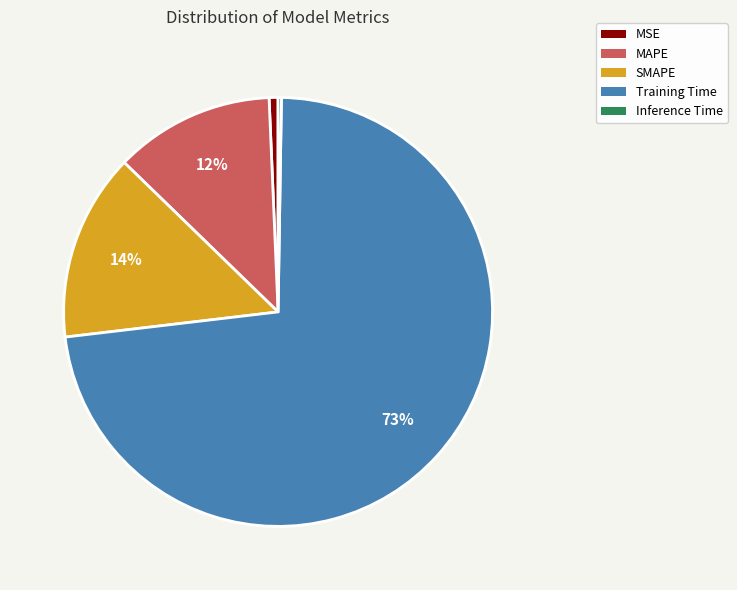

The SMAPE slice represents 14% of the pie. True or false?

True